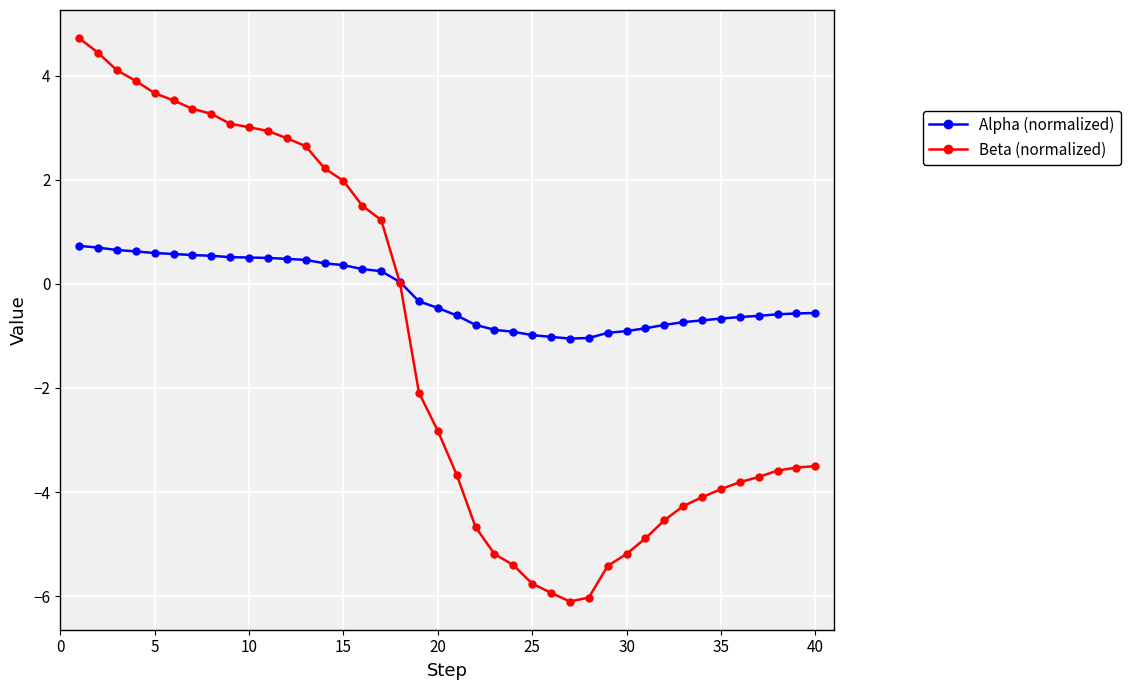

What is the average value of the Alpha (normalized) series?

-0.2